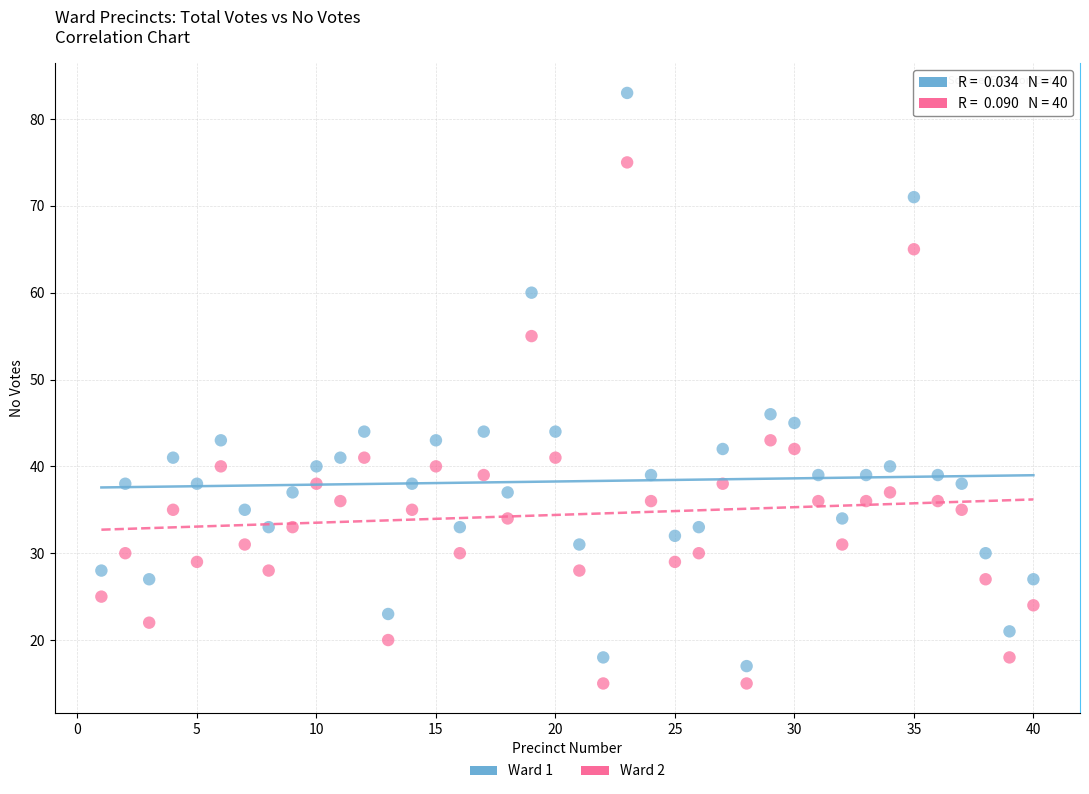

What are all the series names shown in the legend?

Ward 1, Ward 2